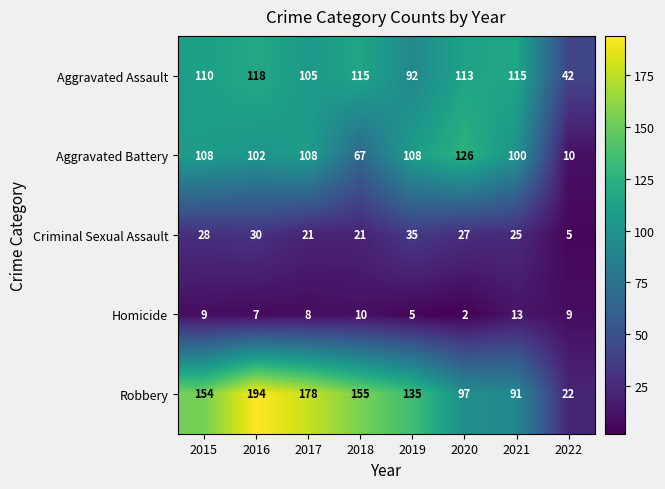

Which category has the lowest value in the Aggravated Assault series?

2022